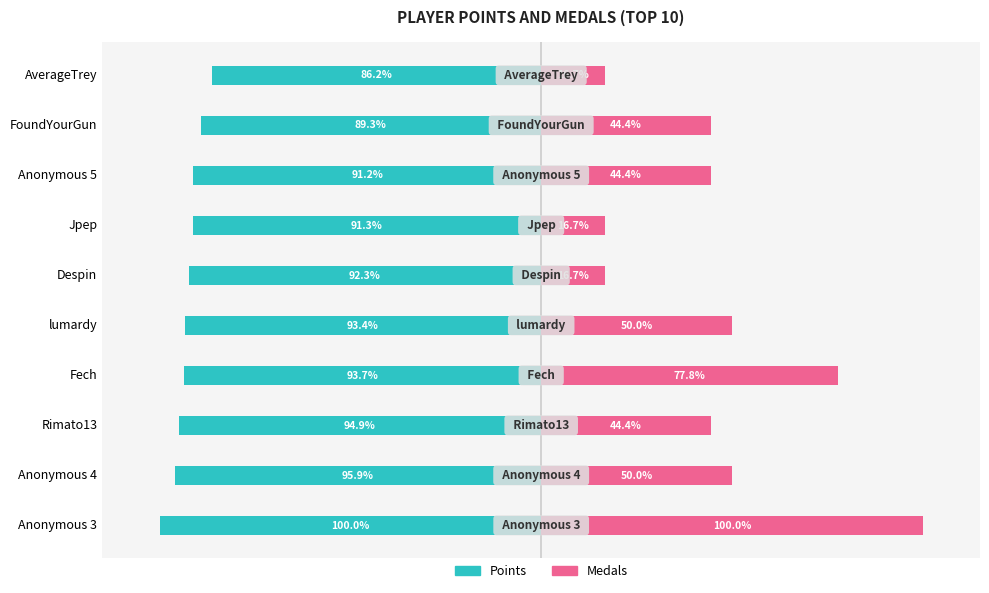

What is the total value across all series at FoundYourGun?

-44.8